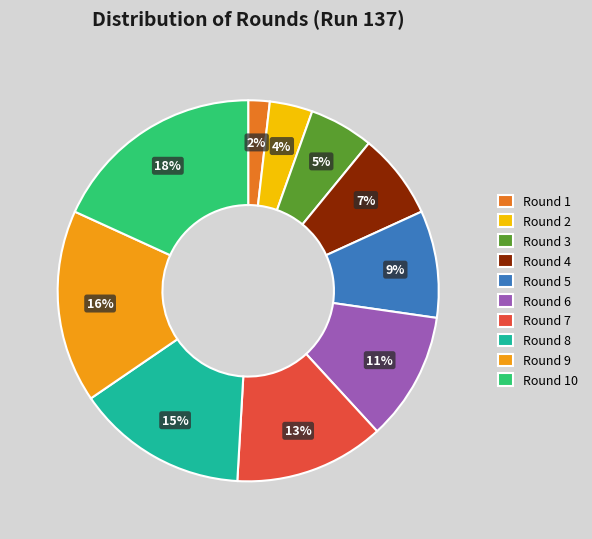

Is the sum of Round 5 and Round 1 greater than half?

No